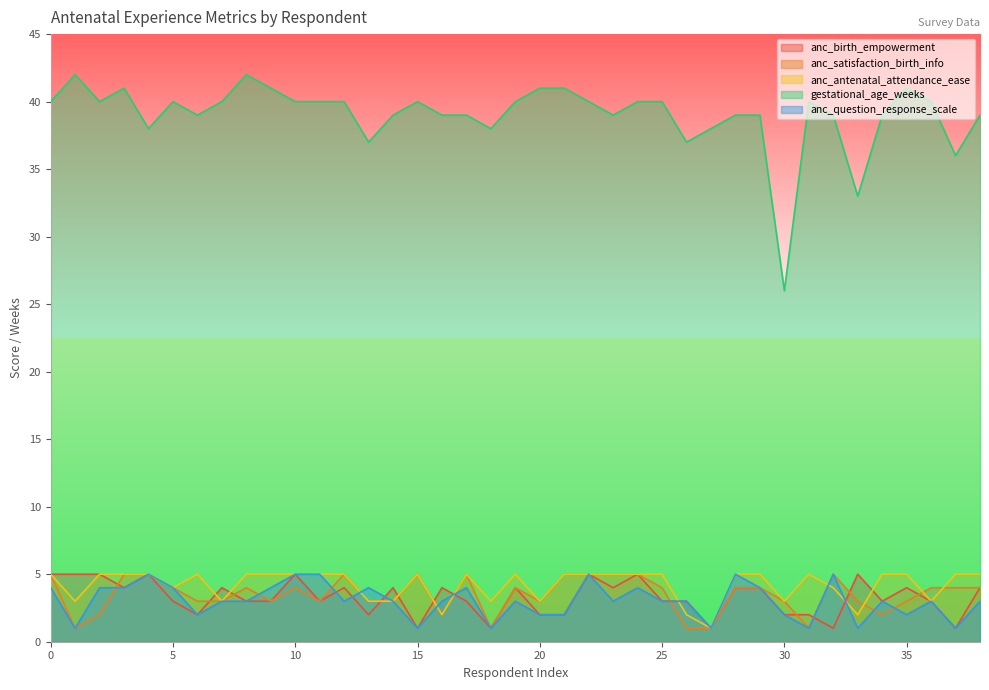

Reading left to right, what are all the values shown in this chart?

anc_birth_empowerment: 0=5	1=5	2=5	3=4	4=5	5=3	6=2	7=4	8=3	9=3	10=5	11=3	12=4	13=2	14=4	15=1	16=4	17=3	18=1	19=4	20=2	21=2	22=5	23=4	24=5	25=3	26=3	27=1	28=4	29=4	30=2	31=2	32=1	33=5	34=3	35=4	36=3	37=1	38=4
anc_satisfaction_birth_info: 0=5	1=1	2=2	3=5	4=5	5=4	6=3	7=3	8=4	9=3	10=4	11=3	12=5	13=3	14=3	15=5	16=2	17=5	18=1	19=4	20=3	21=5	22=5	23=5	24=5	25=4	26=1	27=1	28=4	29=4	30=3	31=1	32=5	33=3	34=2	35=3	36=4	37=4	38=4
anc_antenatal_attendance_ease: 0=5	1=3	2=5	3=5	4=5	5=4	6=5	7=3	8=5	9=5	10=5	11=5	12=5	13=3	14=3	15=5	16=2	17=5	18=3	19=5	20=3	21=5	22=5	23=5	24=5	25=5	26=2	27=1	28=5	29=5	30=3	31=5	32=4	33=2	34=5	35=5	36=3	37=5	38=5
gestational_age_weeks: 0=40	1=42	2=40	3=41	4=38	5=40	6=39	7=40	8=42	9=41	10=40	11=40	12=40	13=37	14=39	15=40	16=39	17=39	18=38	19=40	20=41	21=41	22=40	23=39	24=40	25=40	26=37	27=38	28=39	29=39	30=26	31=40	32=39	33=33	34=39	35=41	36=40	37=36	38=39
anc_question_response_scale: 0=4	1=1	2=4	3=4	4=5	5=4	6=2	7=3	8=3	9=4	10=5	11=5	12=3	13=4	14=3	15=1	16=3	17=4	18=1	19=3	20=2	21=2	22=5	23=3	24=4	25=3	26=3	27=1	28=5	29=4	30=2	31=1	32=5	33=1	34=3	35=2	36=3	37=1	38=3